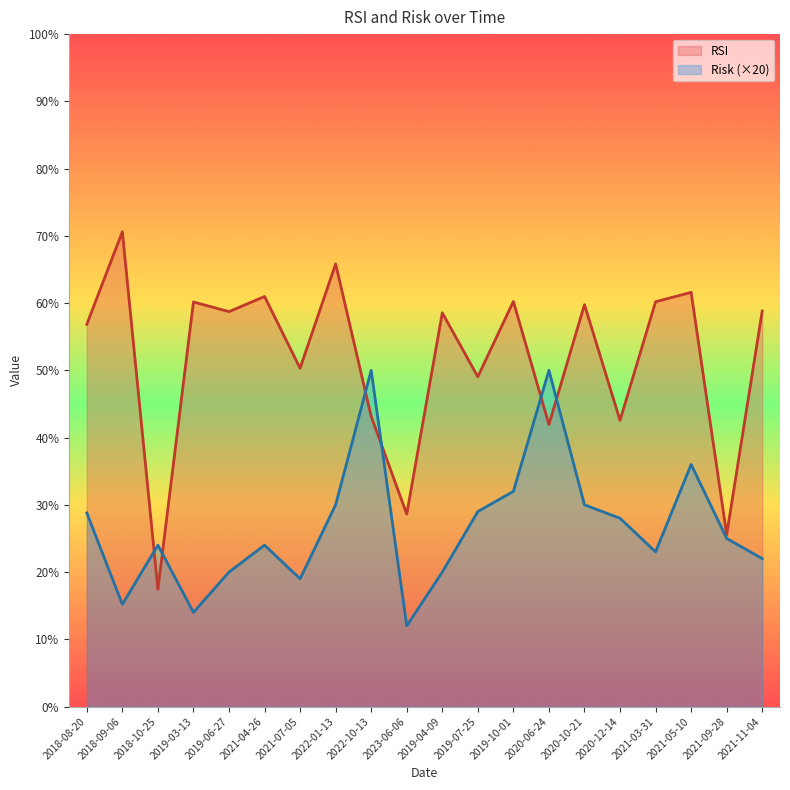

What is the total value across all series at 2021-07-05?

69.3